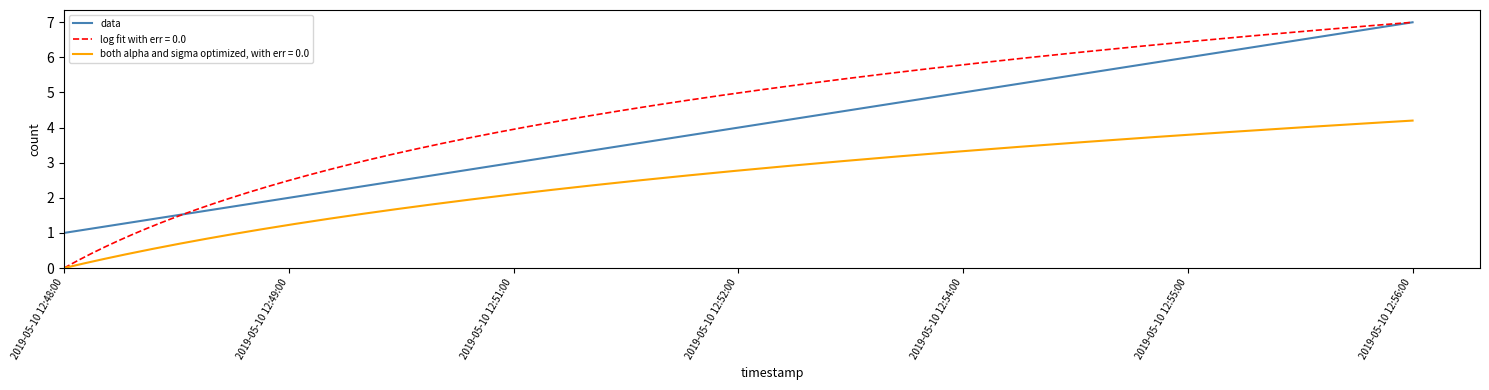

Rank the categories by value from highest to lowest.

2019-05-10 12:56:00, 2019-05-10 12:55:00, 2019-05-10 12:54:00, 2019-05-10 12:52:00, 2019-05-10 12:51:00, 2019-05-10 12:49:00, 2019-05-10 12:48:00